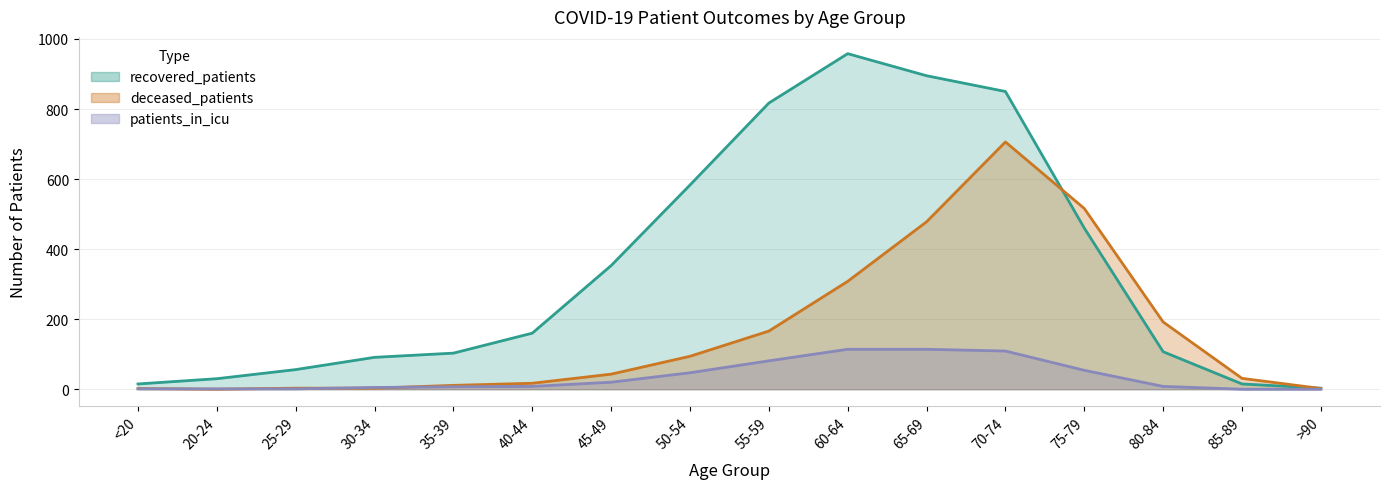

Count the number of categories in the chart.

16